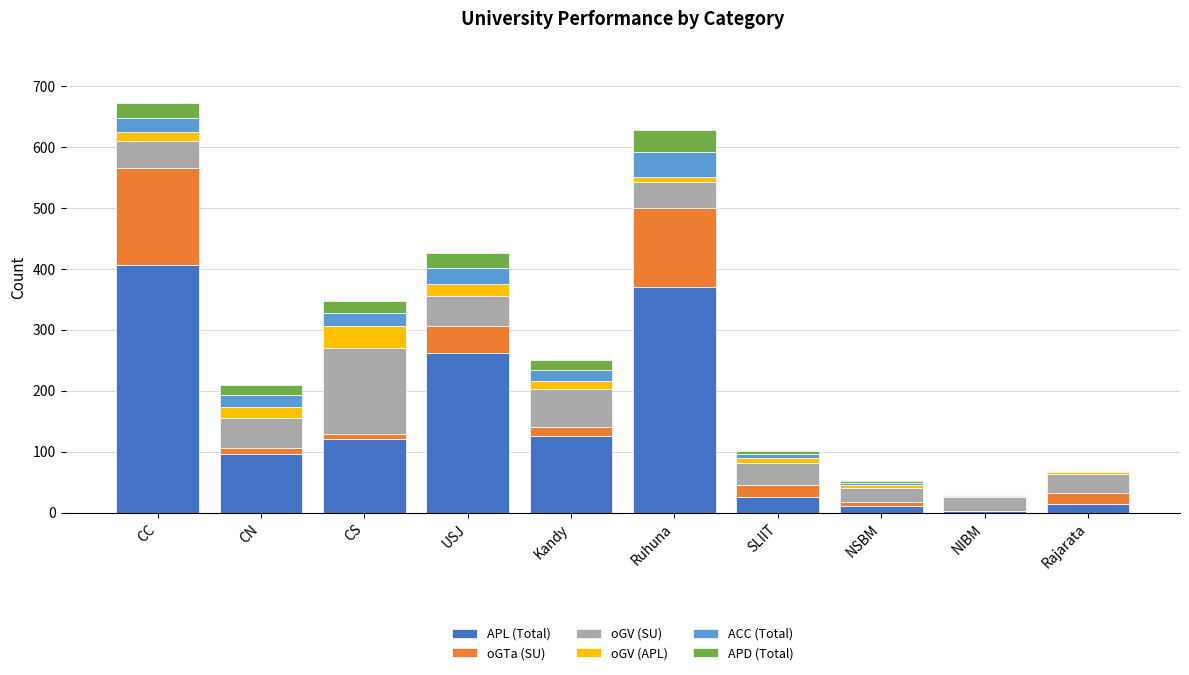

What is the sum of all APL (Total) values?

1437